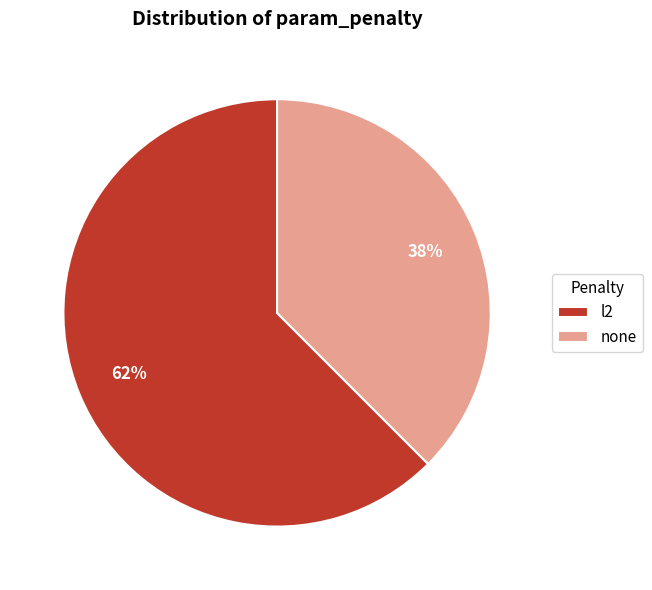

Between none and l2, which is larger?

l2